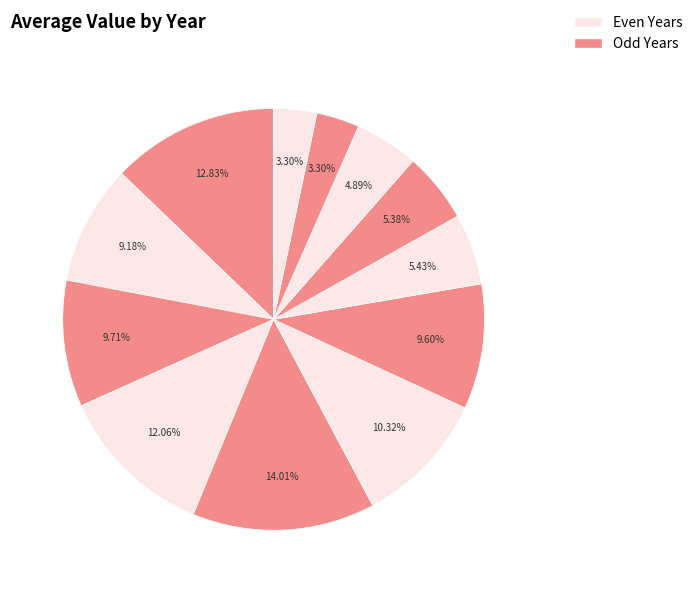

To the nearest percent, what is the average slice percentage?

8%